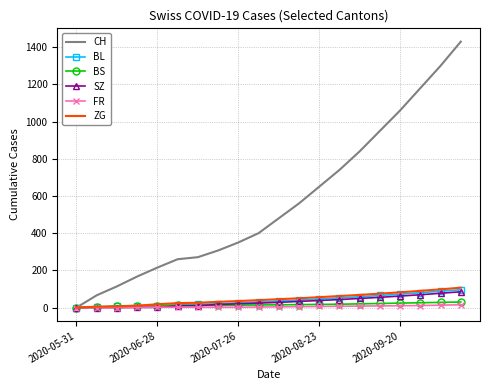

Which series has the largest total across all categories?

CH